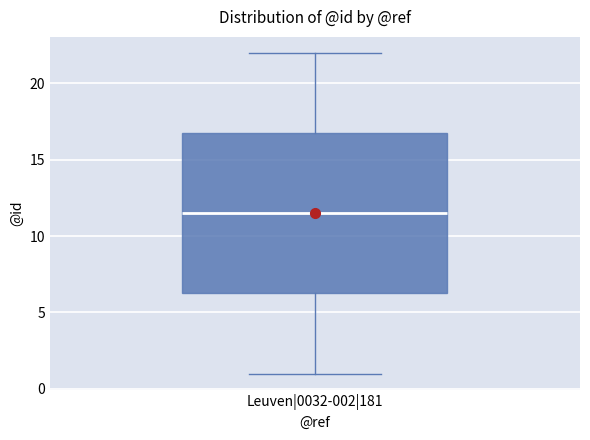

Read this box plot against the y-axis: the position of the median line, the range covered by the box, and the ends of both whiskers. The values are not printed on the chart, so give them approximately, as read against the axis.

median 11.5, box 6.5 to 17.0, whiskers 1.0 to 22.0